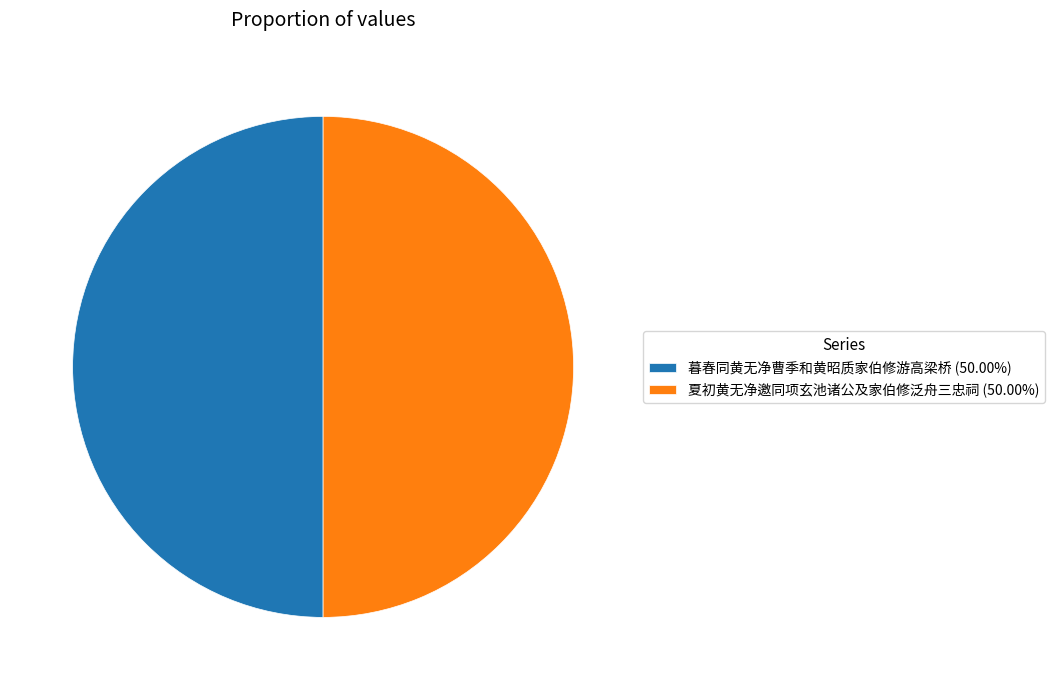

Is the sum of 暮春同黄无净曹季和黄昭质家伯修游高梁桥 (50.00%) and 夏初黄无净邀同项玄池诸公及家伯修泛舟三忠祠 (50.00%) greater than half?

Yes